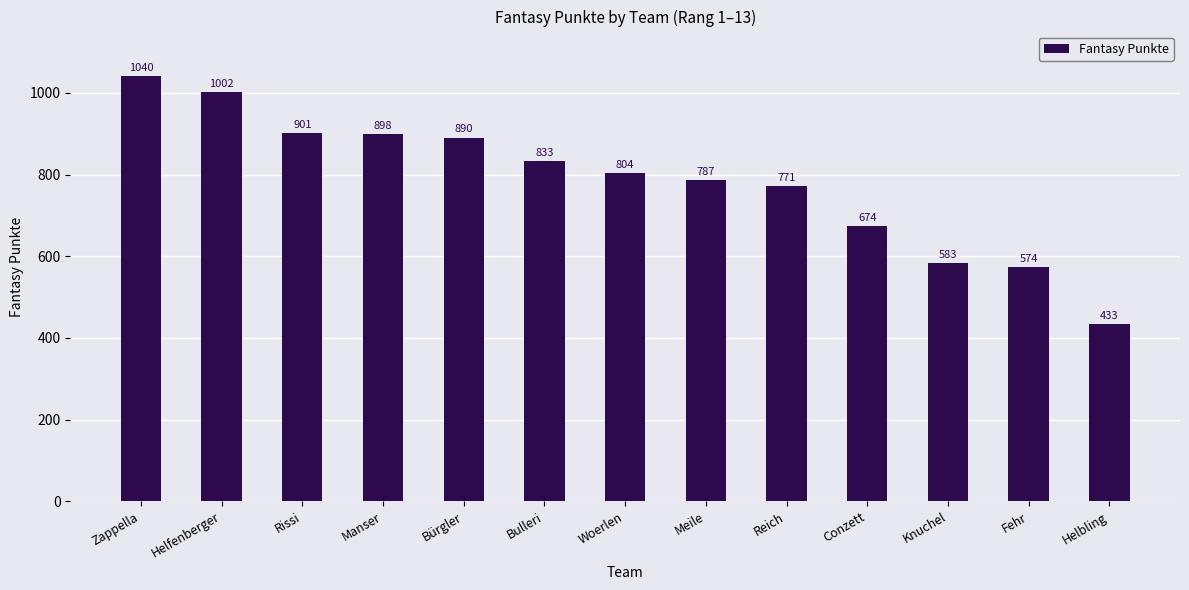

At which label does the data first exceed 804?

Zappella